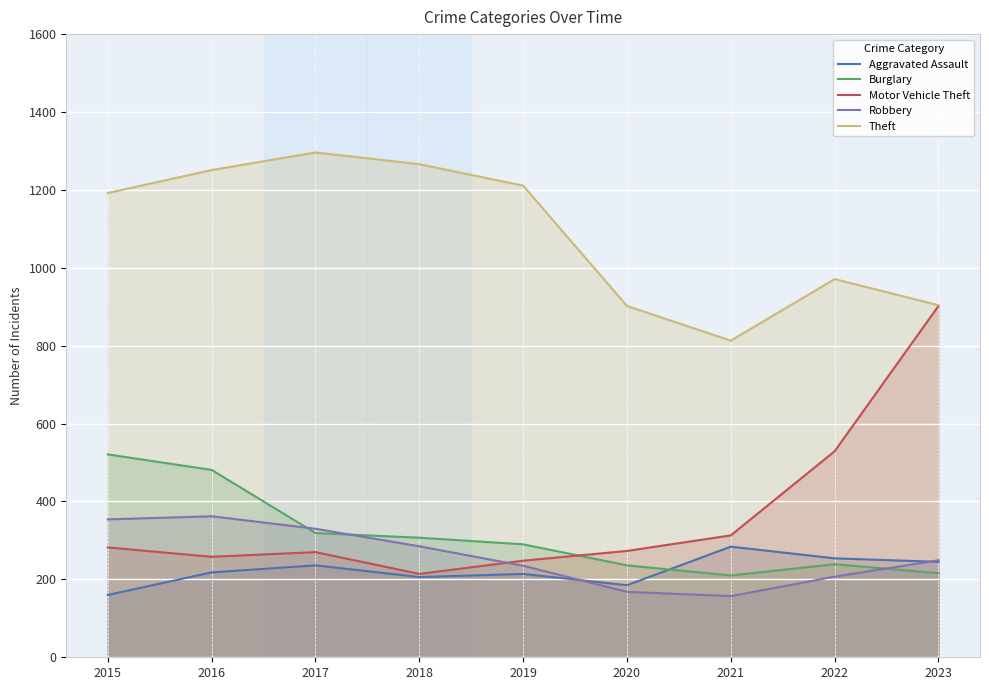

What is the average value of the Aggravated Assault series?

222